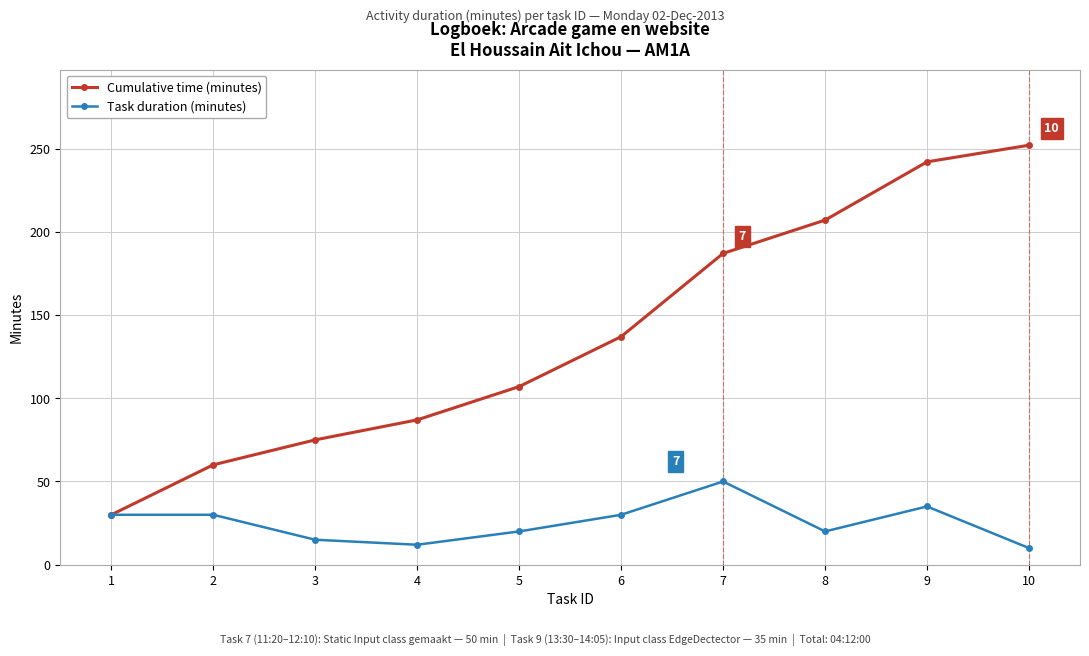

The Cumulative time (minutes) series shows 45 at 1. True or false?

False